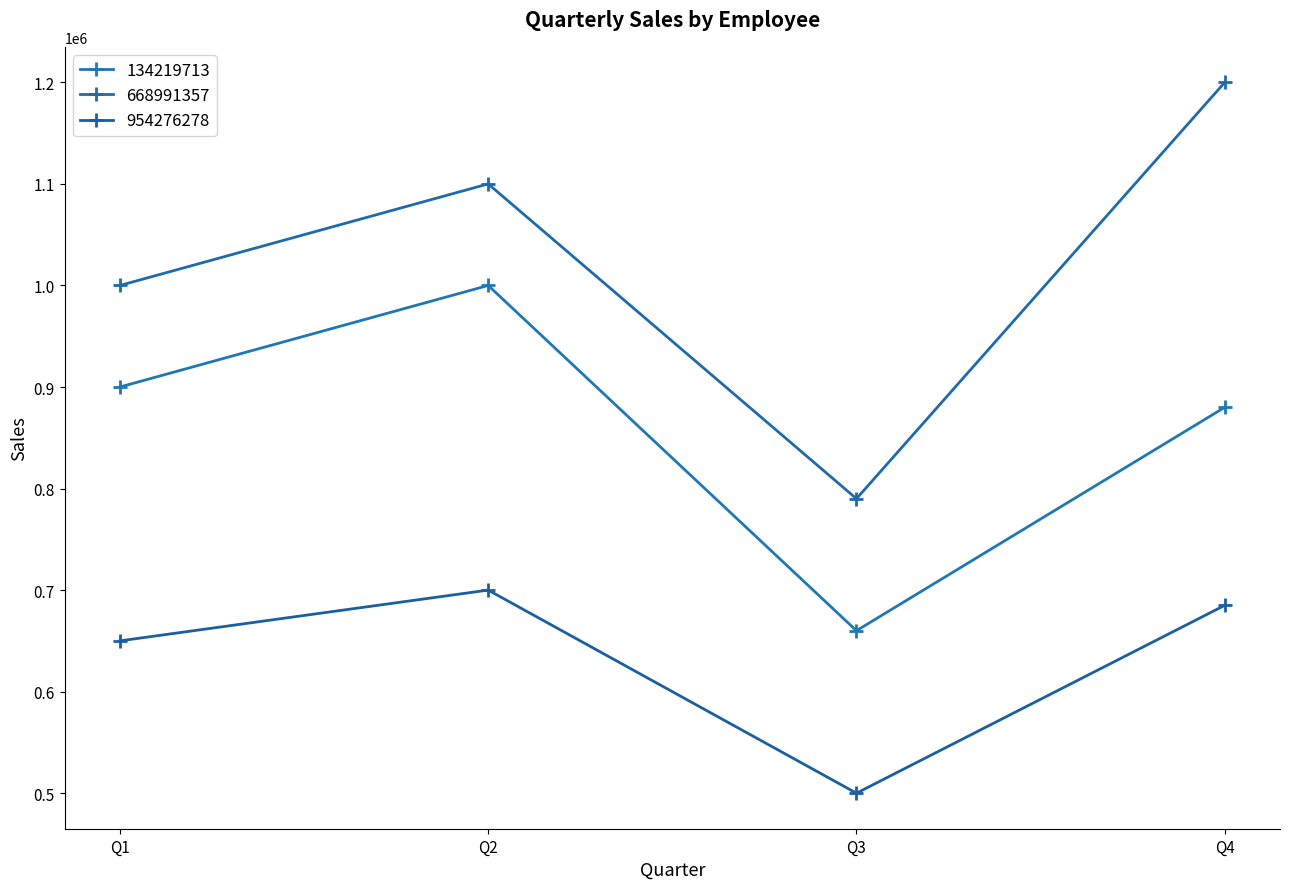

True or false: 134219713 and 668991357 intersect in this chart.

False